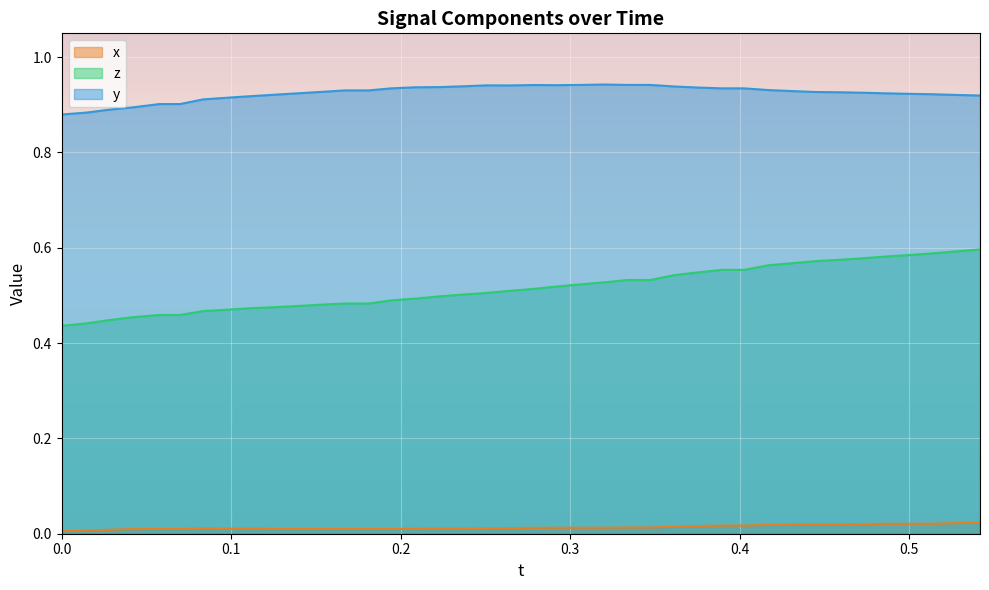

The value of y at 0.3199692 is 0.9. True or false?

True